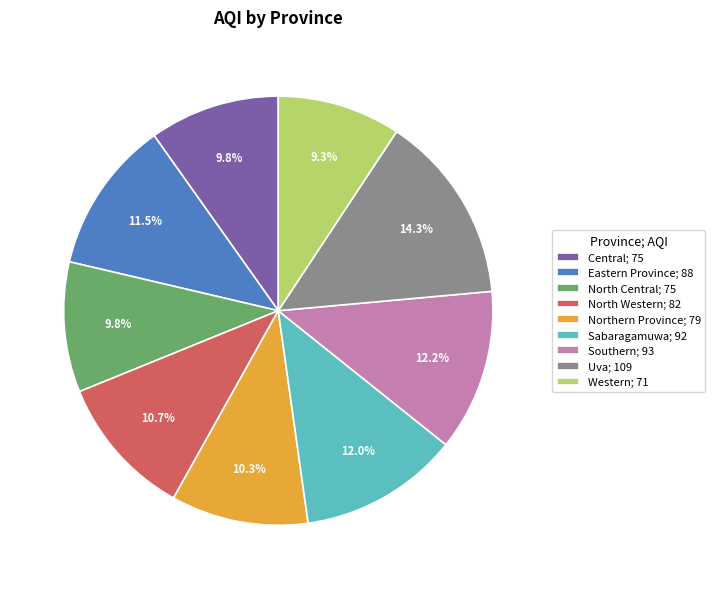

How many slices are in this pie chart?

9